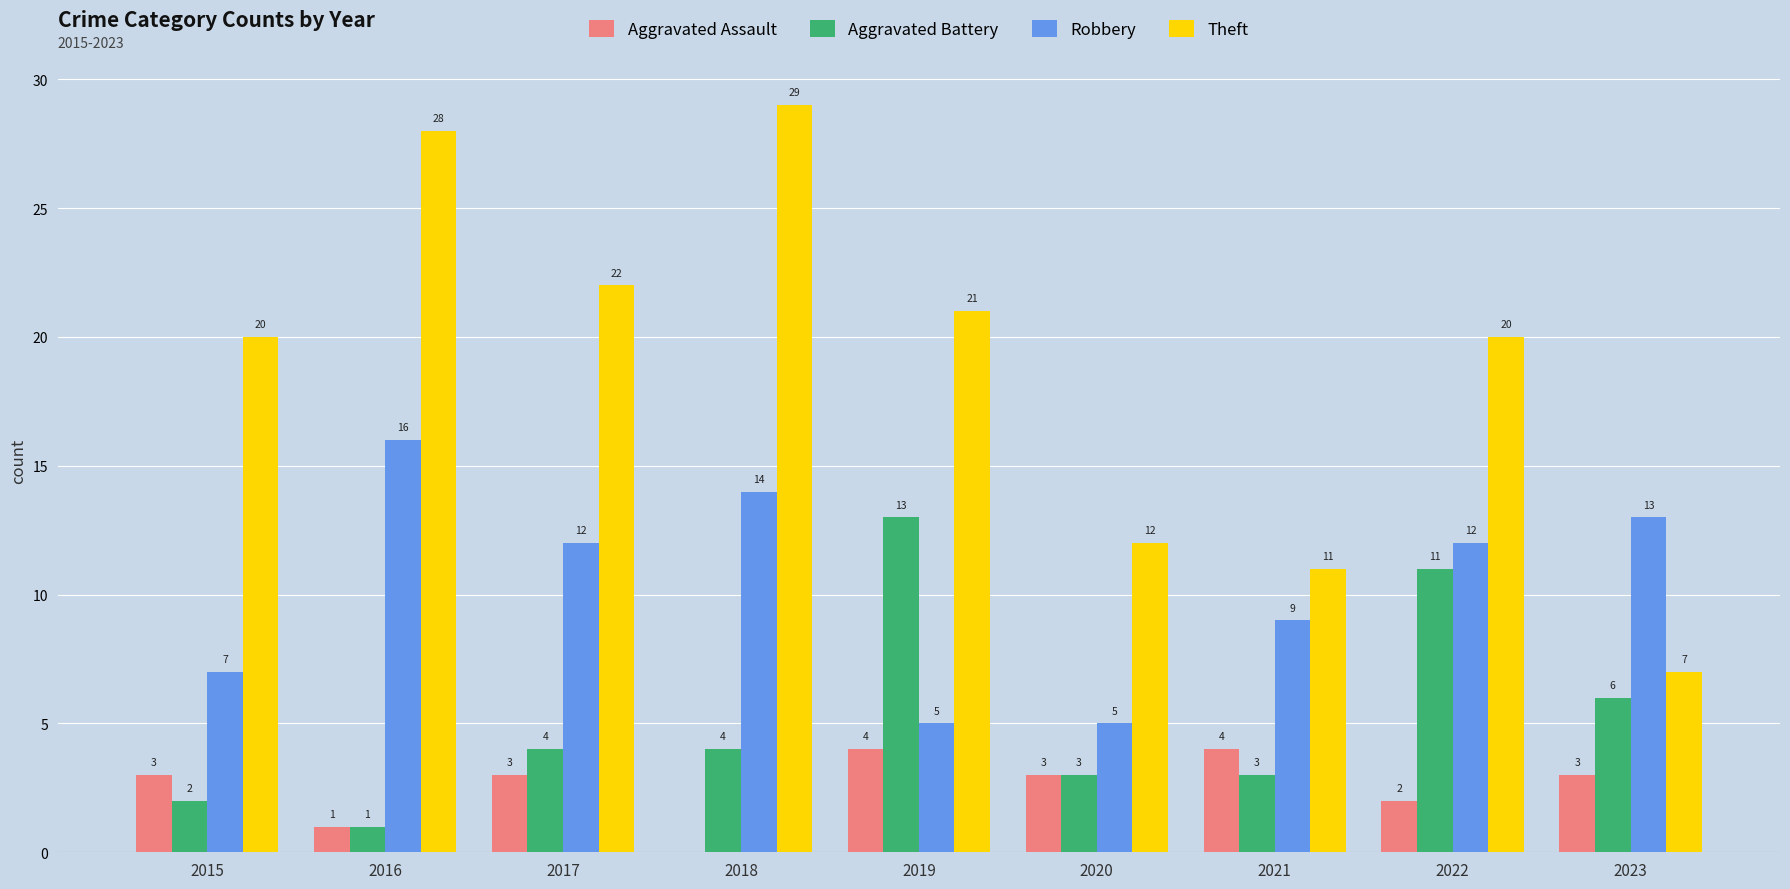

What is the difference between the Aggravated Battery values at 2016 and 2015?

1